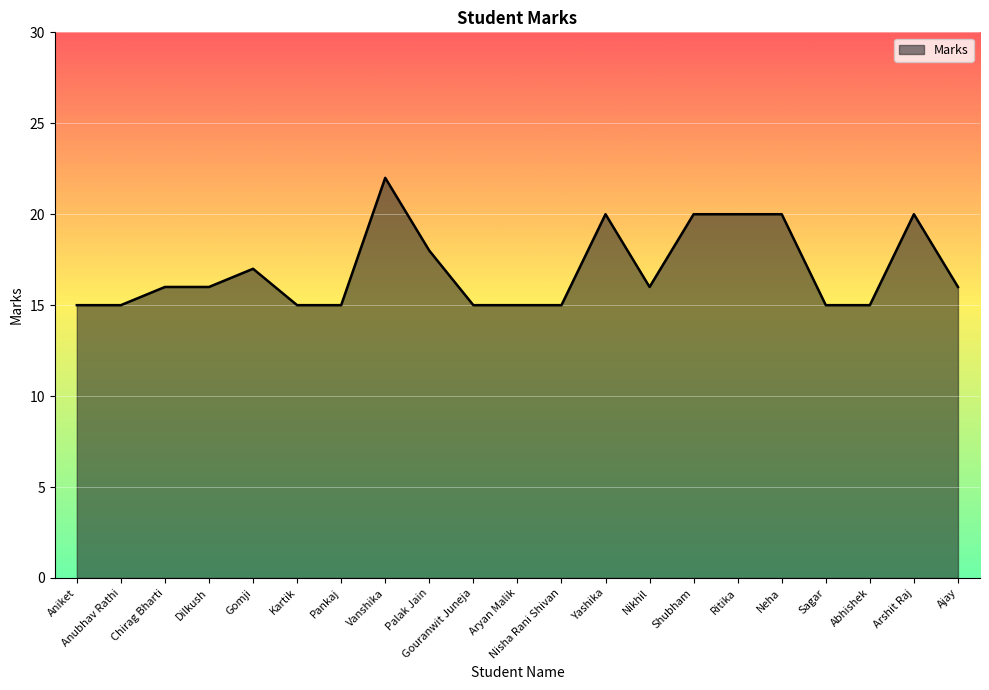

Reading left to right, what are all the values shown in this chart?

15	15	16	16	17	15	15	22	18	15	15	15	20	16	20	20	20	15	15	20	16